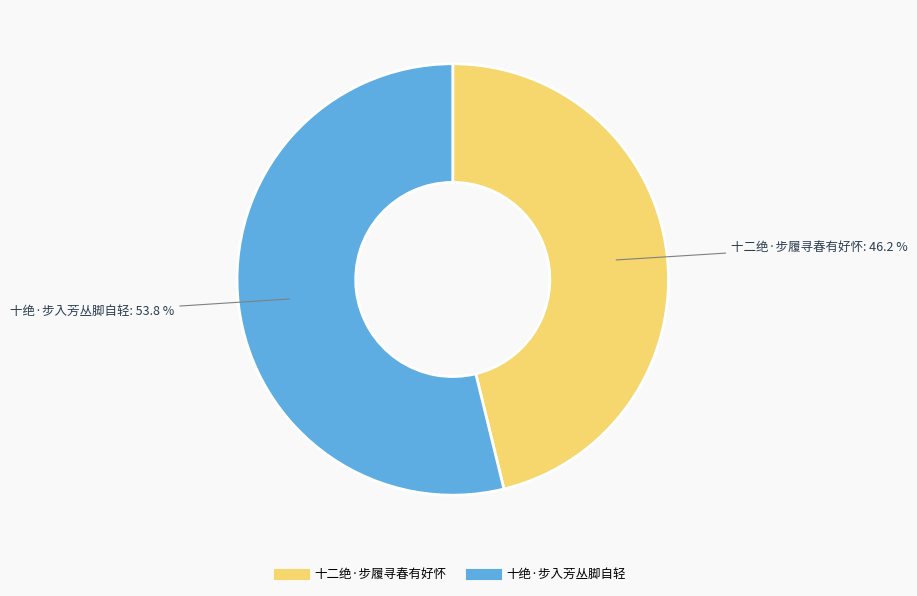

To the nearest percent, what portion does 十绝·步入芳丛脚自轻 represent?

54%